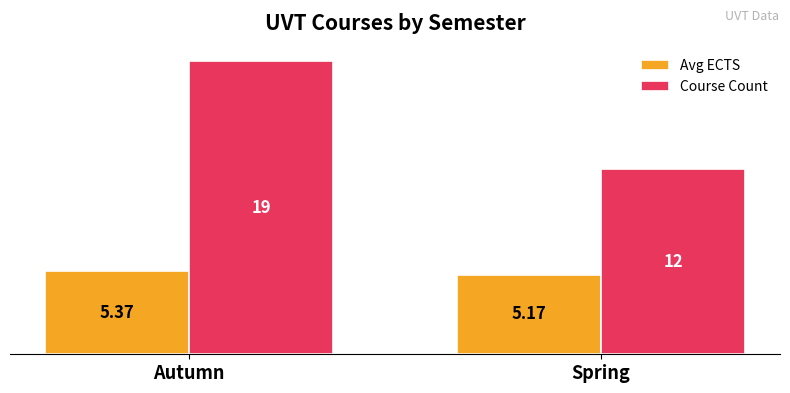

Which series has the largest total across all categories?

Course Count